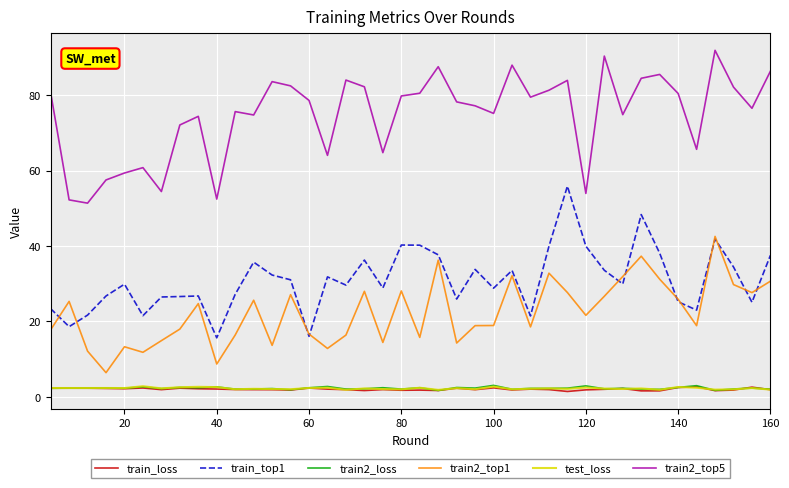

True or false: train_loss and train2_top5 cross at least once.

False